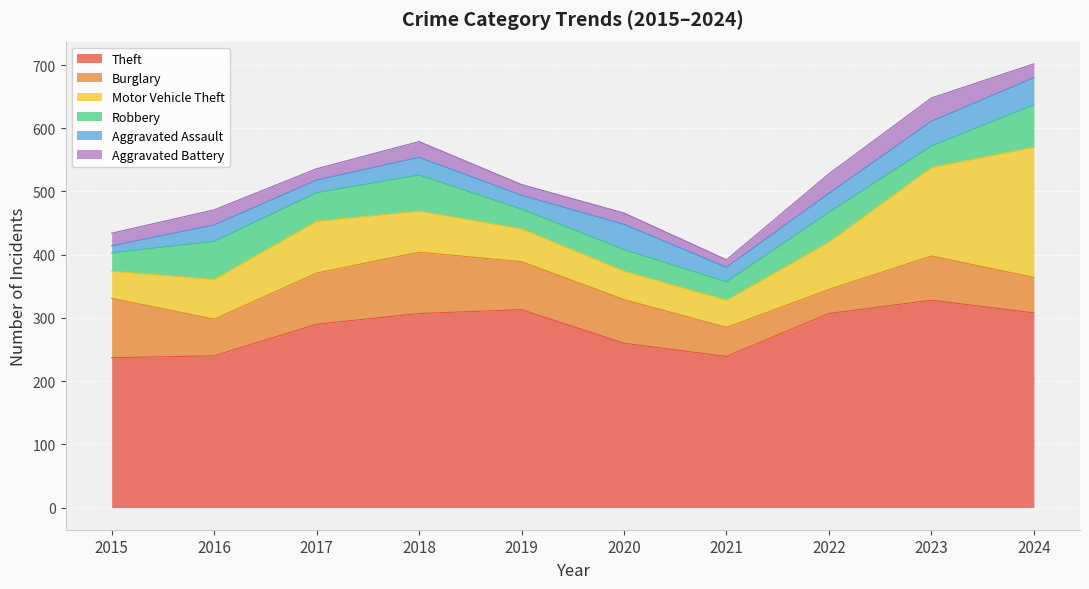

After their last crossing, which series has the higher values: Motor Vehicle Theft or Burglary?

Motor Vehicle Theft